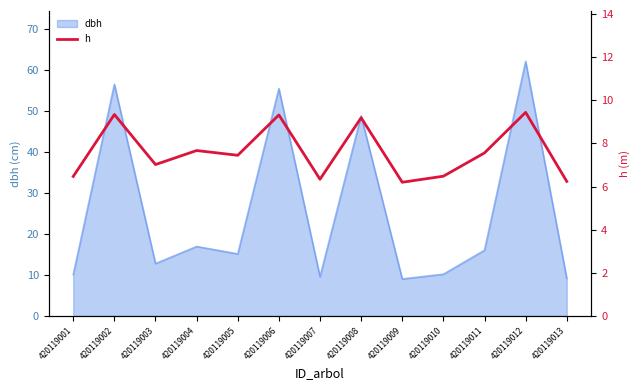

At which category does the chart reach its minimum across all series?

420119009